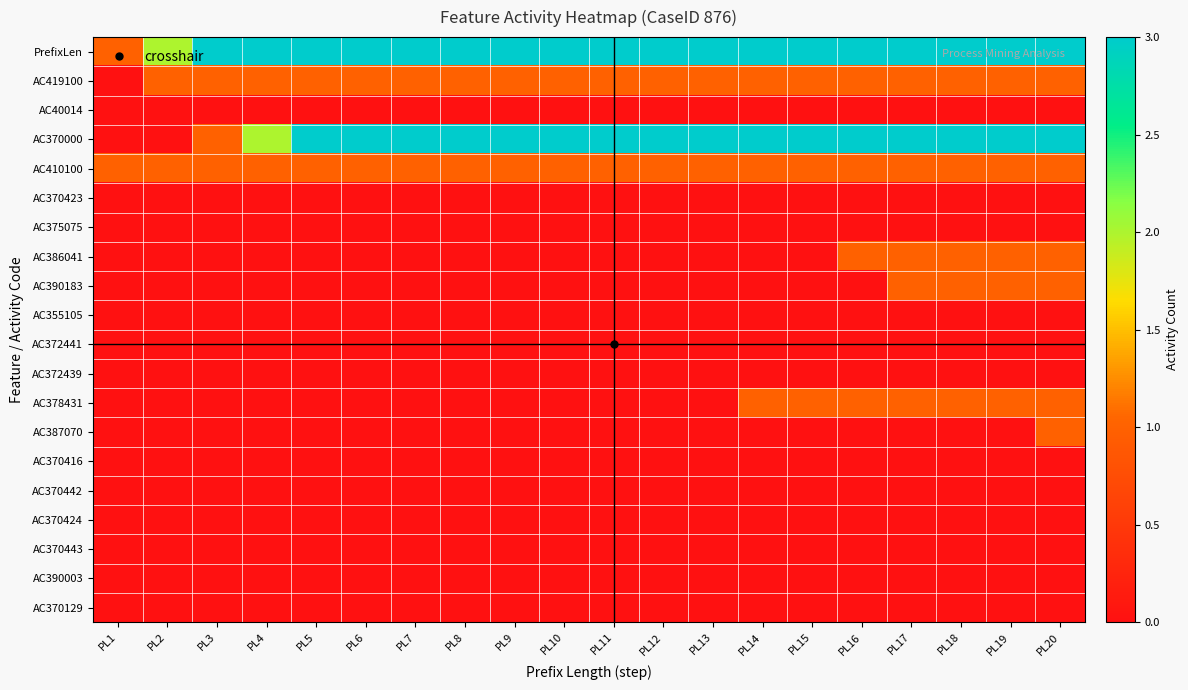

What is the spread (max minus min) of values at PL11?

11